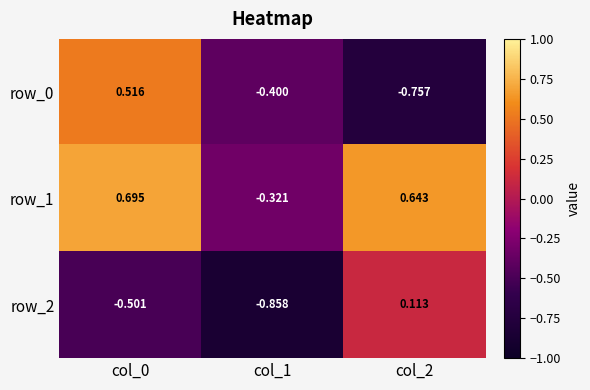

Is it true that row_0 equals -0.2 at col_1?

False